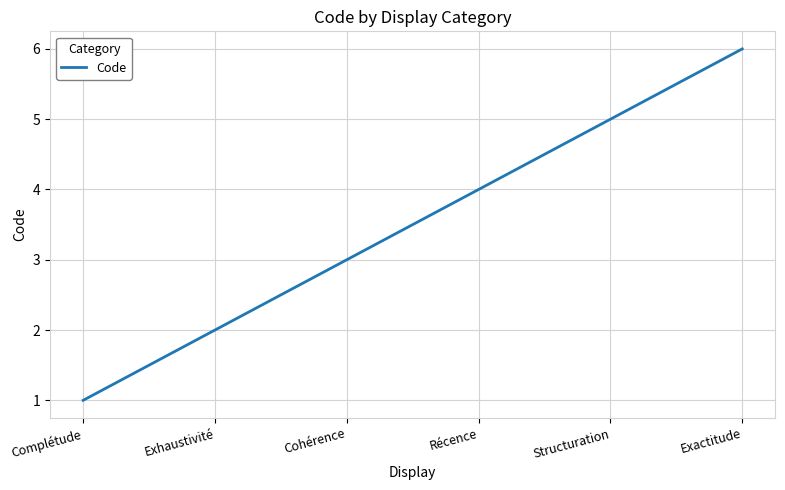

Approximately how many times larger is the value at Structuration compared to Exactitude?

0.8